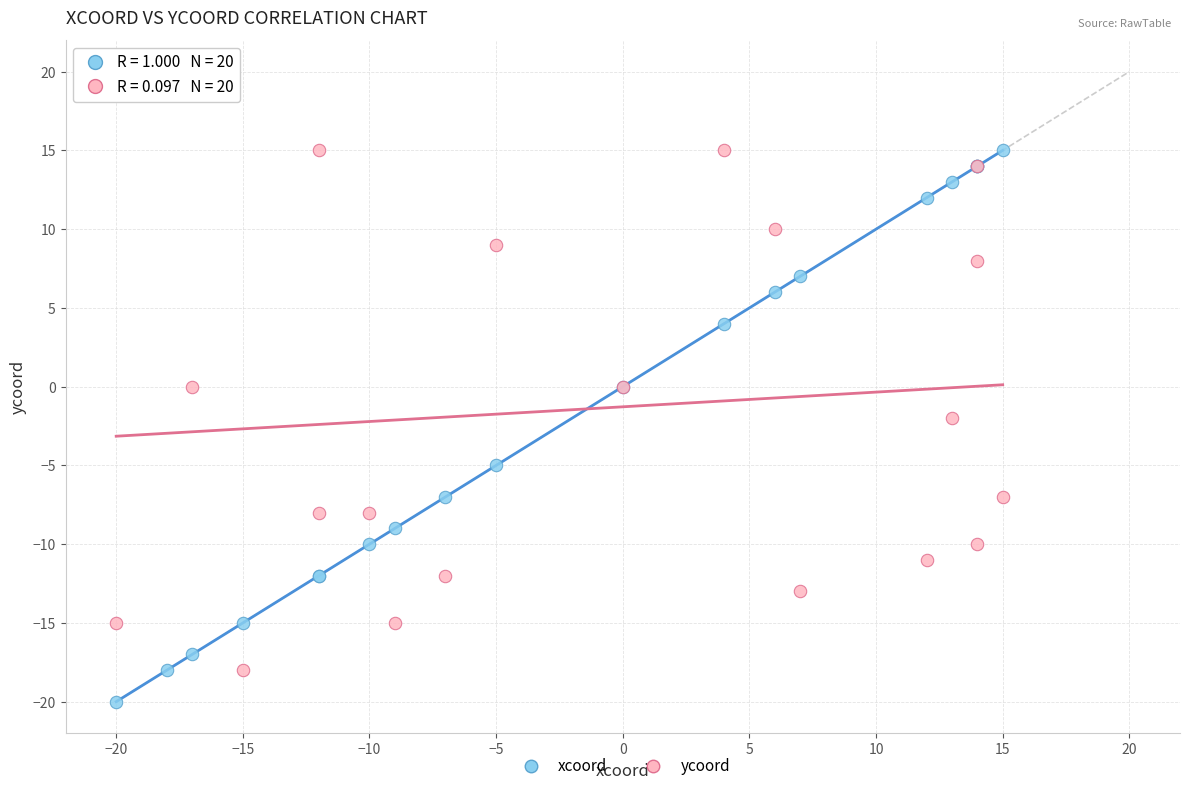

What are all the series names shown in the legend?

xcoord, ycoord